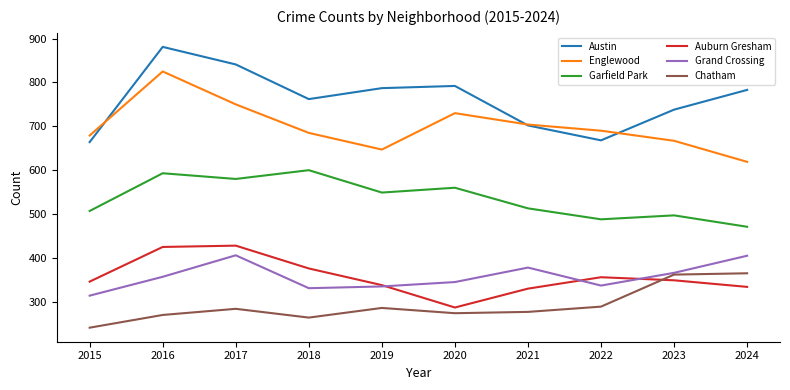

The Chatham series shows 289 at 2022. True or false?

True